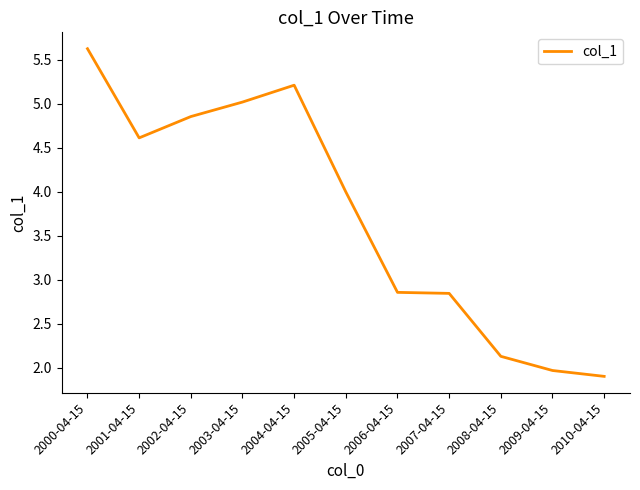

What is the difference between the values at 2002-04-15 and 2000-04-15?

0.8